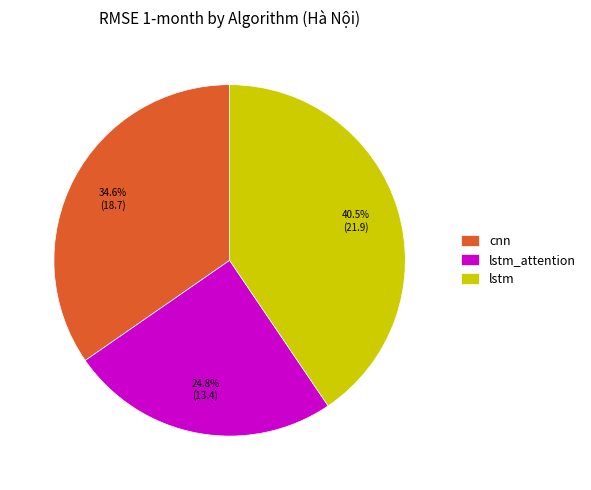

Rank the categories by value from highest to lowest.

lstm, cnn, lstm_attention